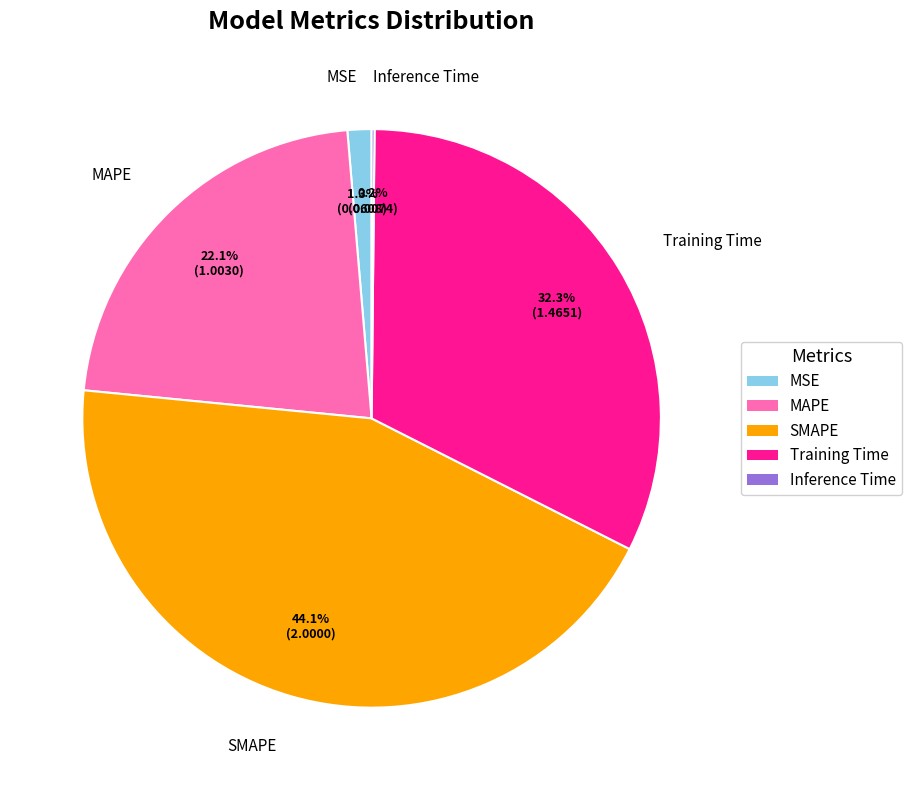

What is the largest slice in the pie chart?

SMAPE